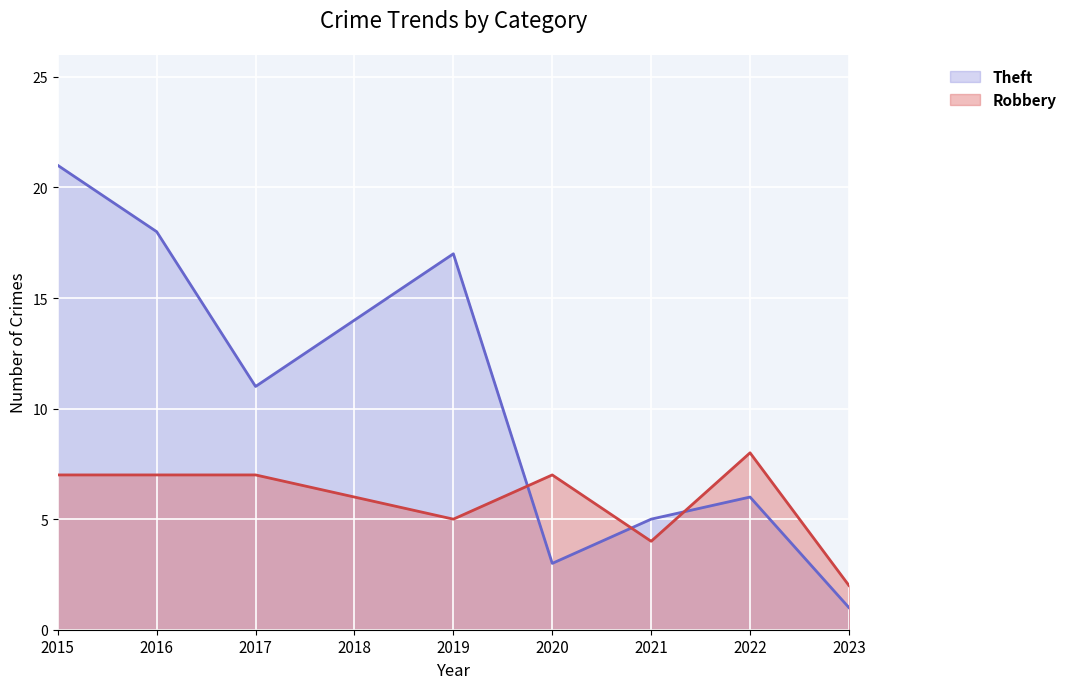

Read the Theft value at 2023.

1